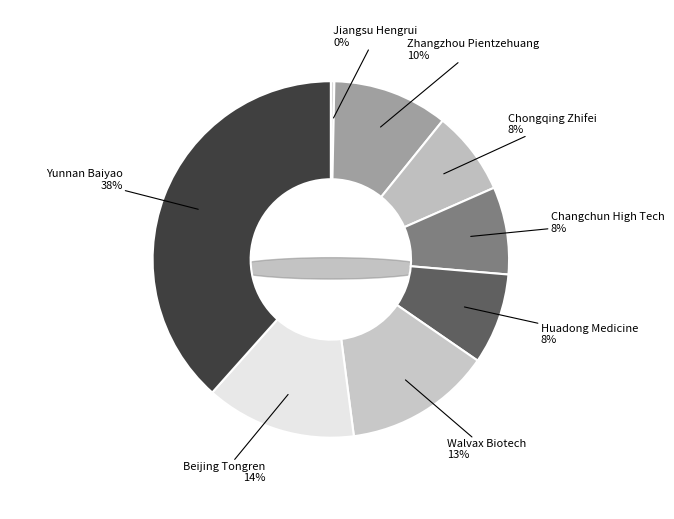

How many slices are in this pie chart?

8